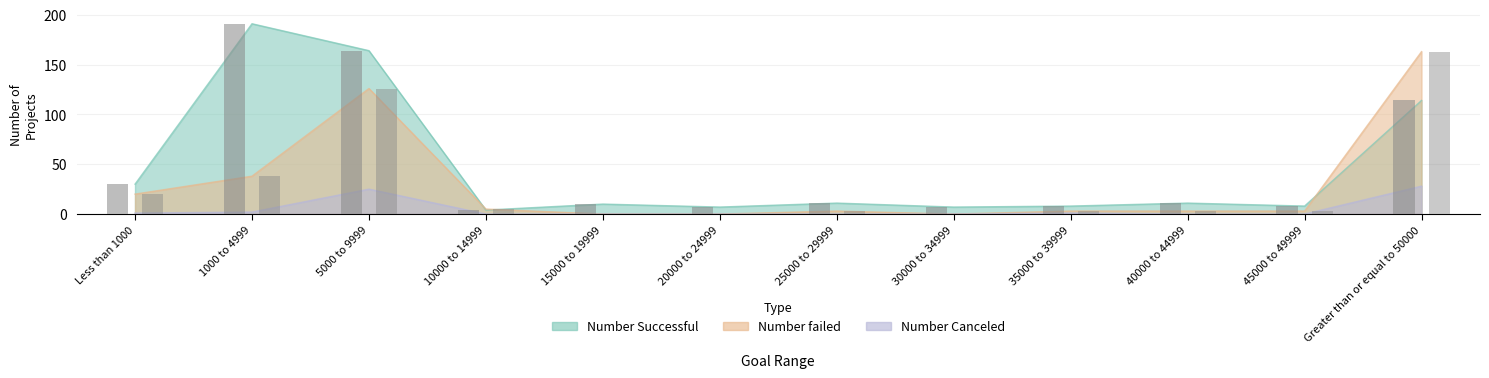

How many values in the Number Canceled series exceed 0?

5